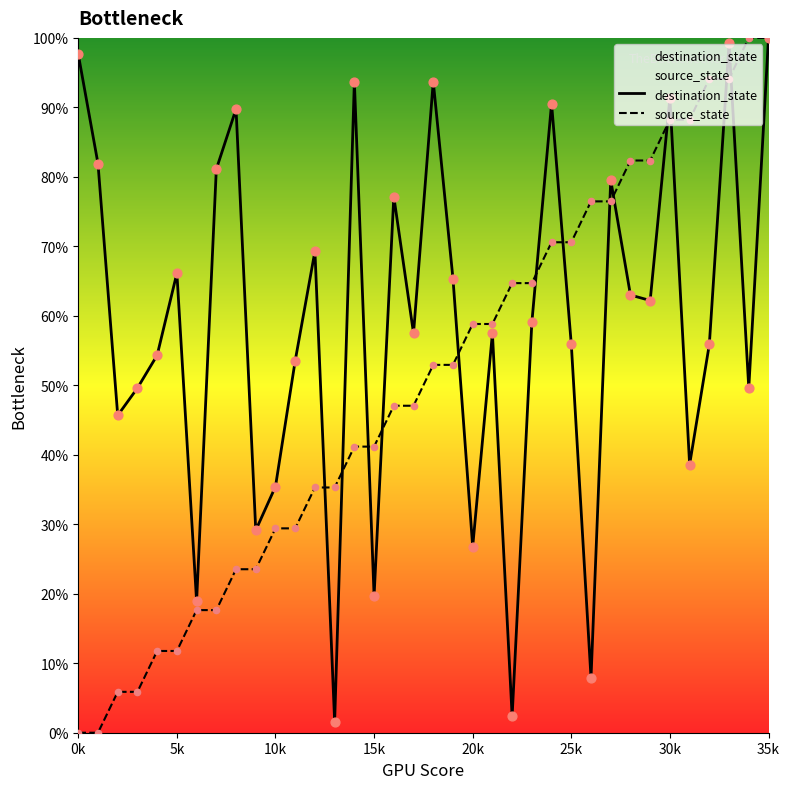

Which series contains the lowest Y value?

source_state